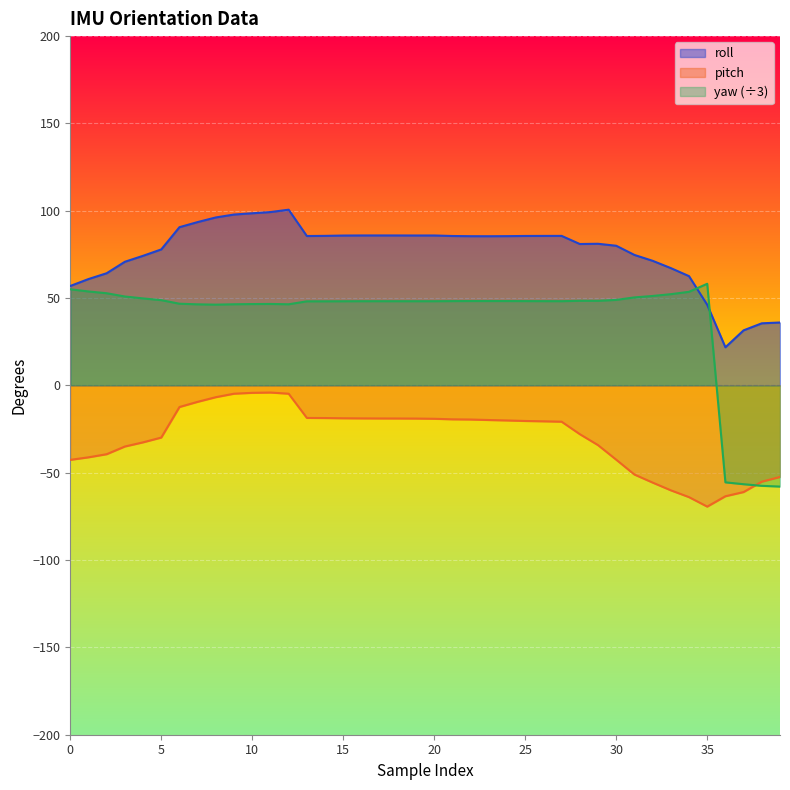

At which category is the sum across all series the highest?

12